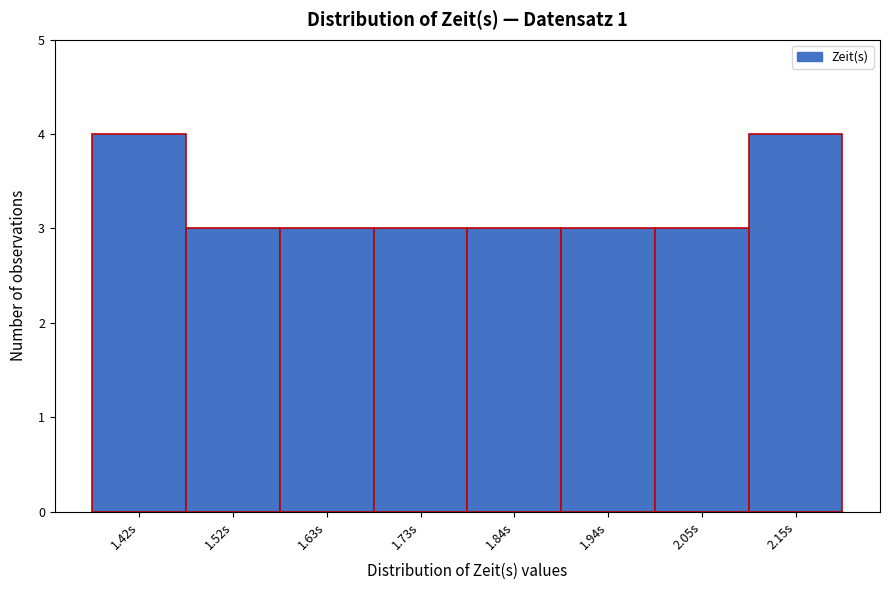

Reading left to right, list every bar in this chart as the range it spans on the x-axis followed by its height. Neither the bar edges nor the heights are printed on the chart, so give them approximately, as read against the axes.

1.36 to 1.48: 4
1.48 to 1.58: 3
1.58 to 1.68: 3
1.68 to 1.78: 3
1.78 to 1.90: 3
1.90 to 2.00: 3
2.00 to 2.10: 3
2.10 to 2.20: 4